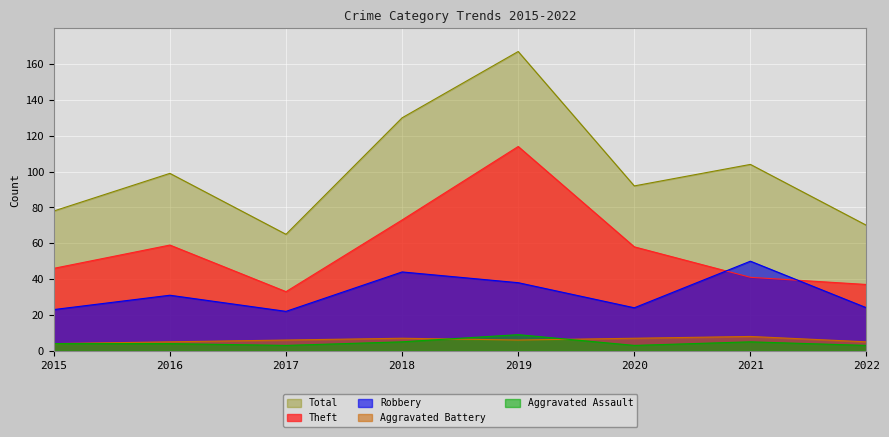

The value of Theft at 2017 is 10. True or false?

False